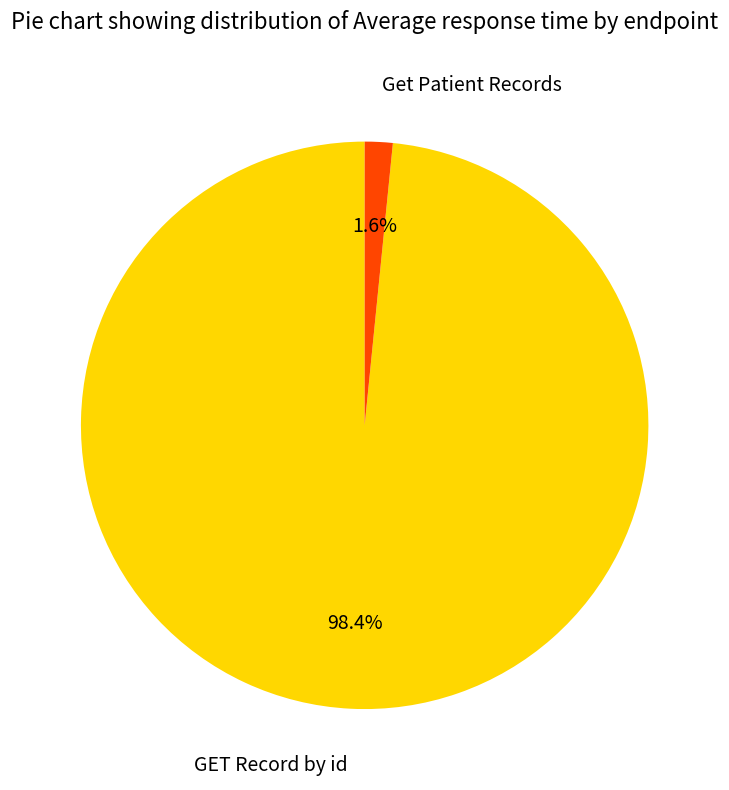

What percentage is the GET Record by id slice, to the nearest percent?

98%